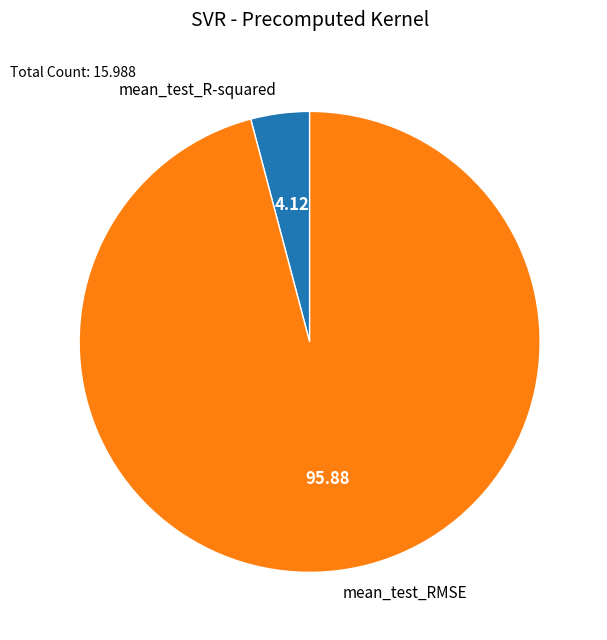

Combined, do mean_test_R-squared and mean_test_RMSE account for over 50%?

Yes